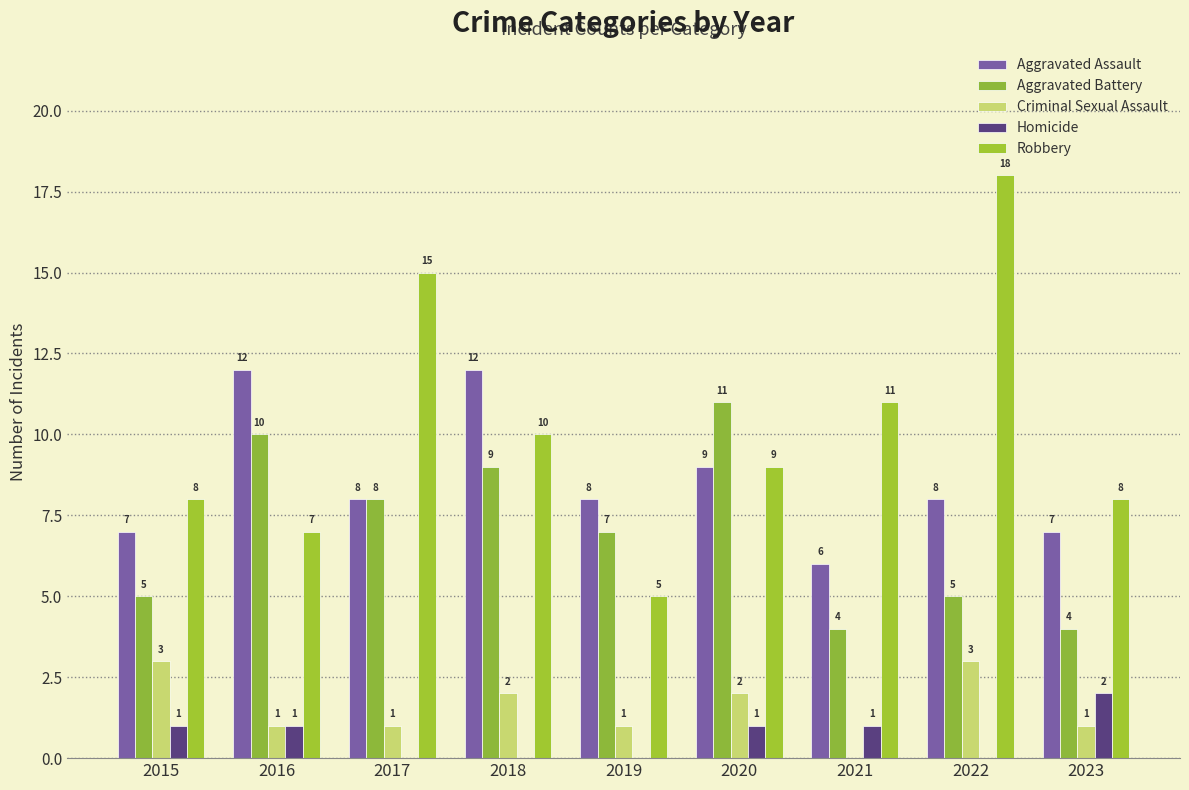

Is the value of Homicide at 2017 greater than the value of Criminal Sexual Assault at 2022?

No